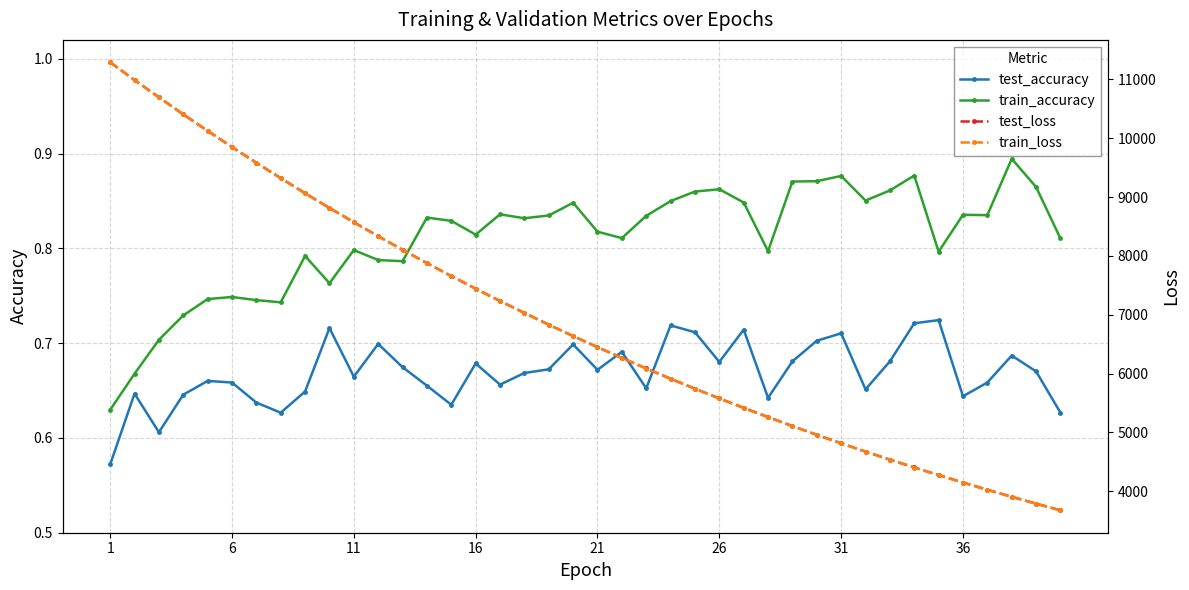

True or false: train_loss and test_accuracy cross at least once.

False